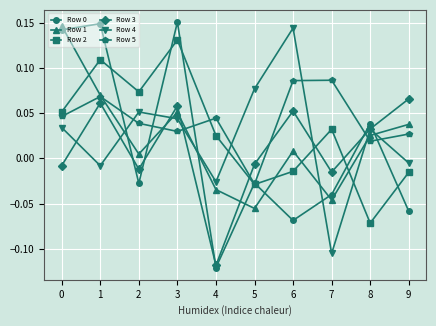

Where is the first local minimum for Row 5?

3